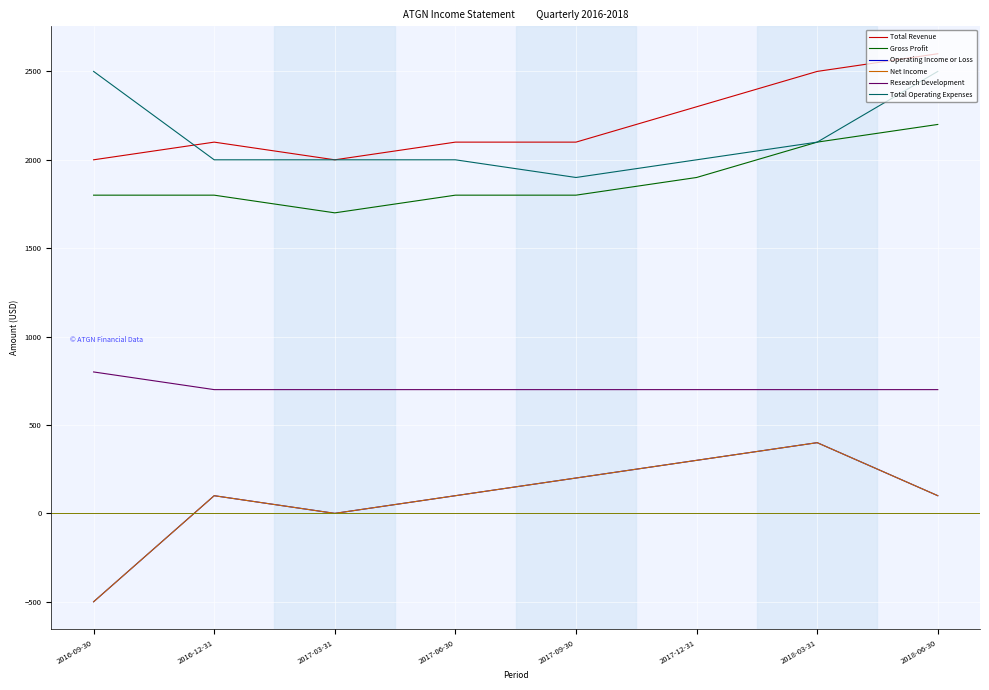

Does the chart display data point markers on the line(s)?

No